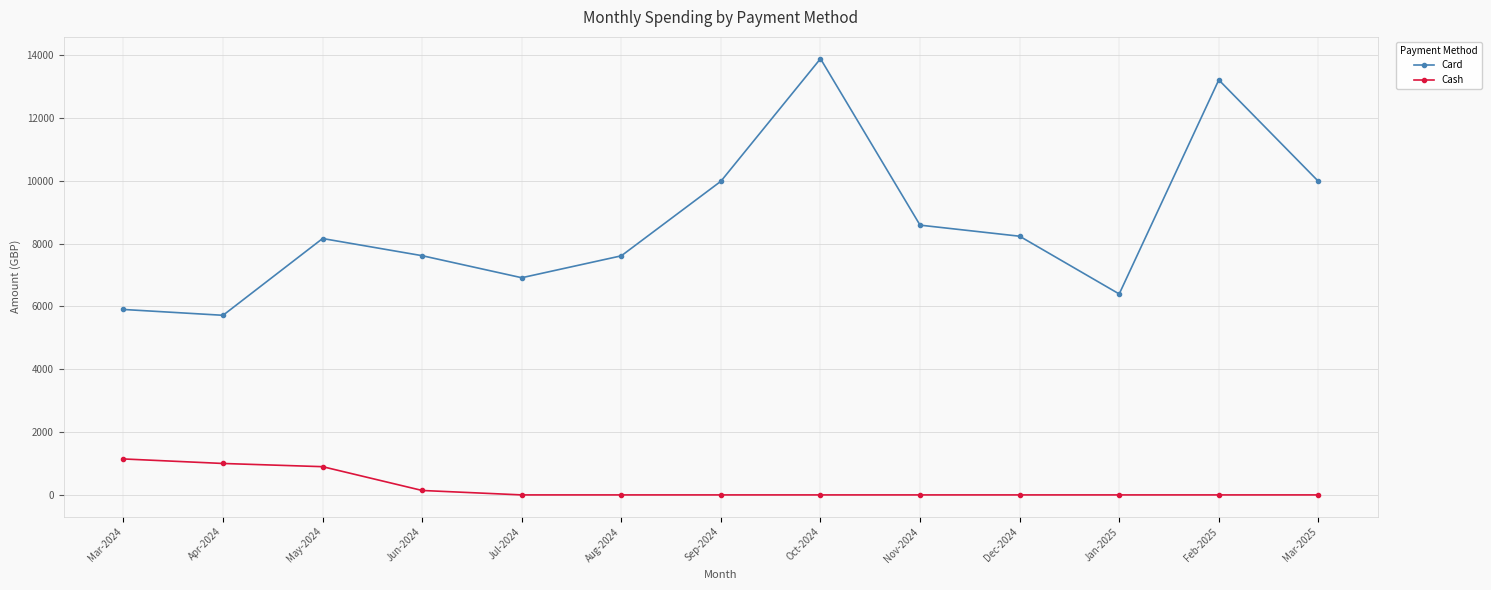

What position from the right is Jan-2025?

3